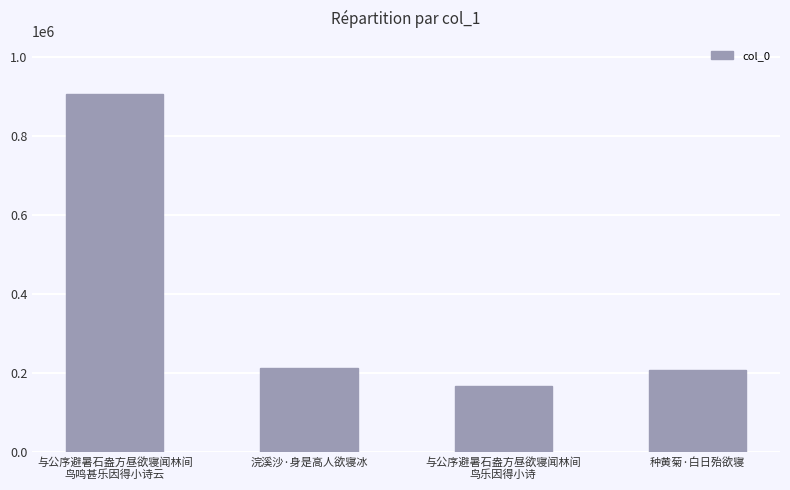

What is the approximate value at 浣溪沙·身是高人欲寝冰?

211912